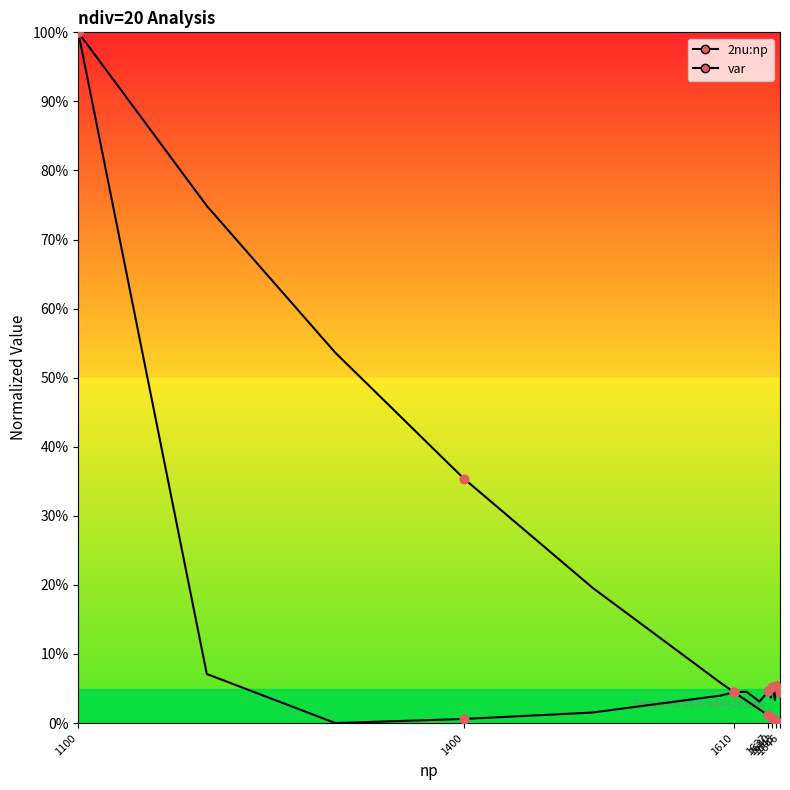

What are all the series names shown in the legend?

2nu:np, var